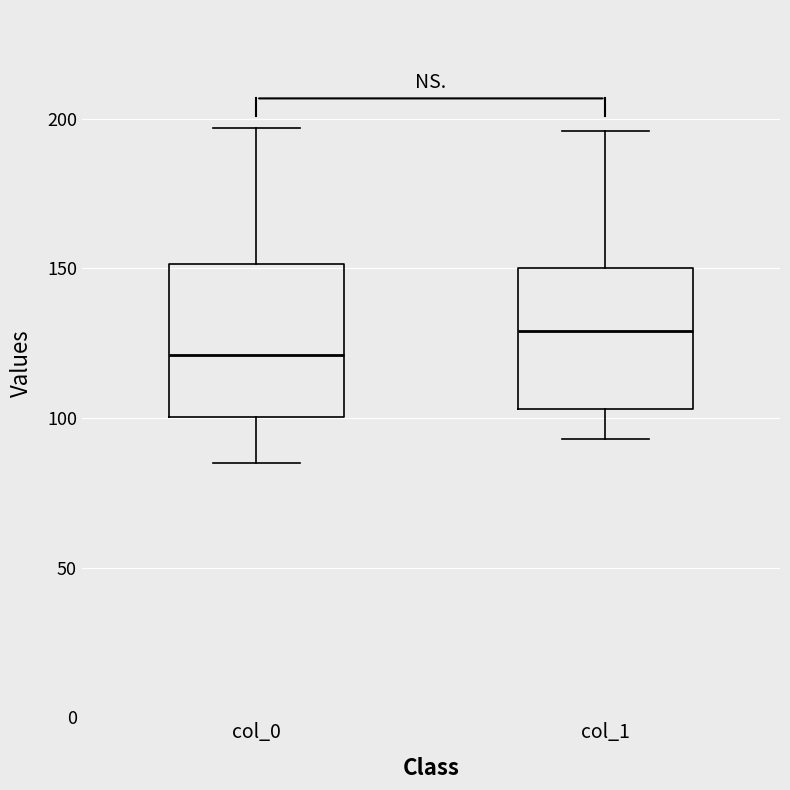

Which box's median line is the lowest?

col_0